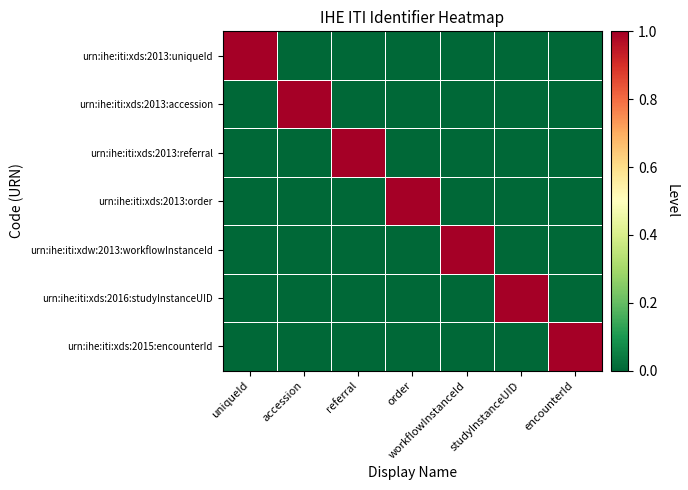

At how many categories does at least one series exceed 0?

7